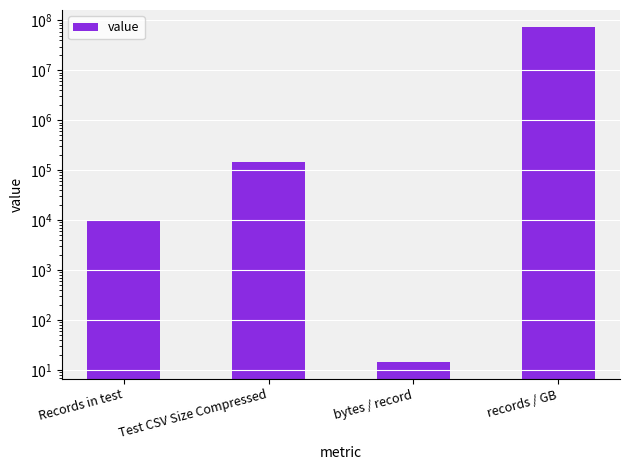

True or false: the data shows 123232387.0 at records / GB.

False